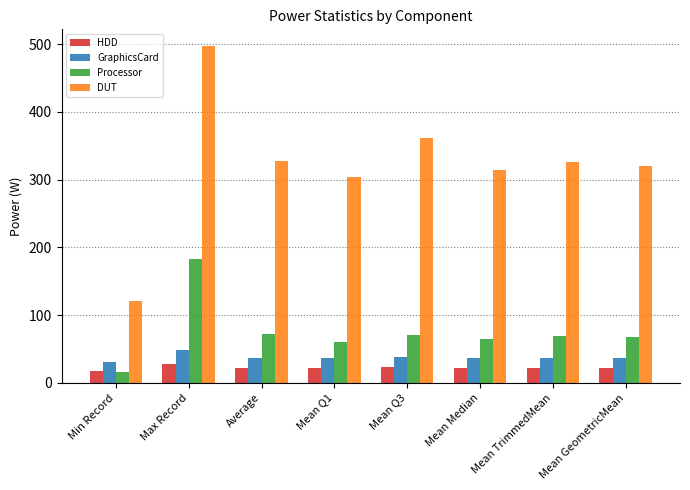

How many bars are there in total?

32